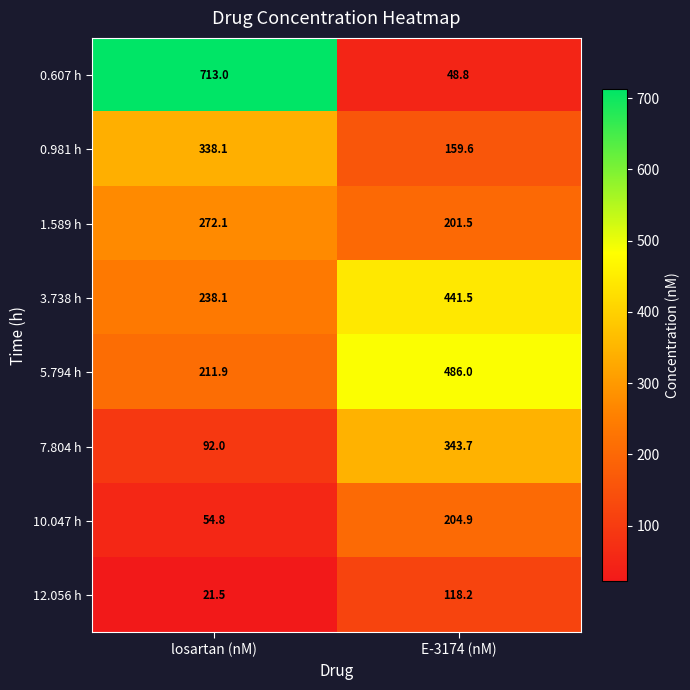

The value of 5.794 h at losartan (nM) is 211.9. True or false?

True